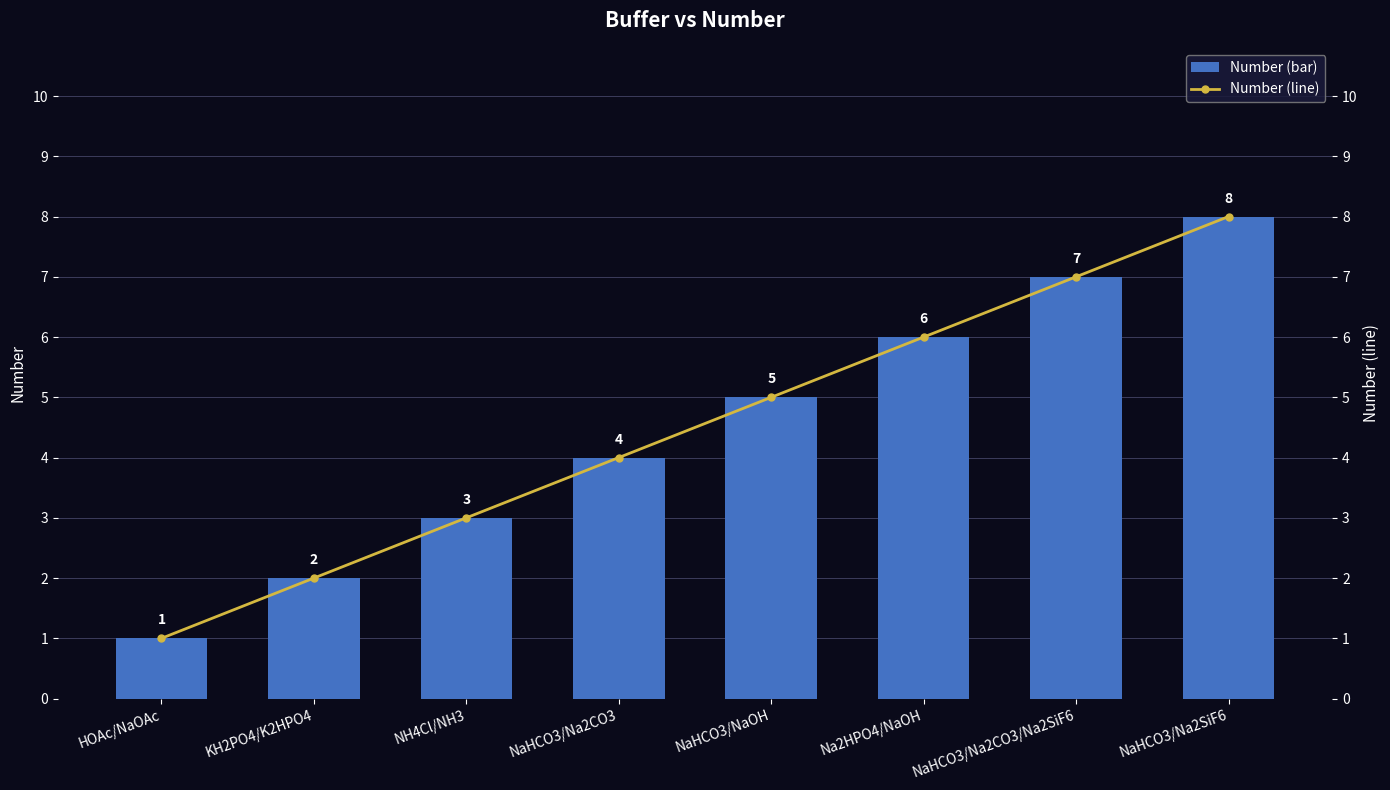

Rank the categories by Number (line) value from lowest to highest.

HOAc/NaOAc, KH2PO4/K2HPO4, NH4Cl/NH3, NaHCO3/Na2CO3, NaHCO3/NaOH, Na2HPO4/NaOH, NaHCO3/Na2CO3/Na2SiF6, NaHCO3/Na2SiF6